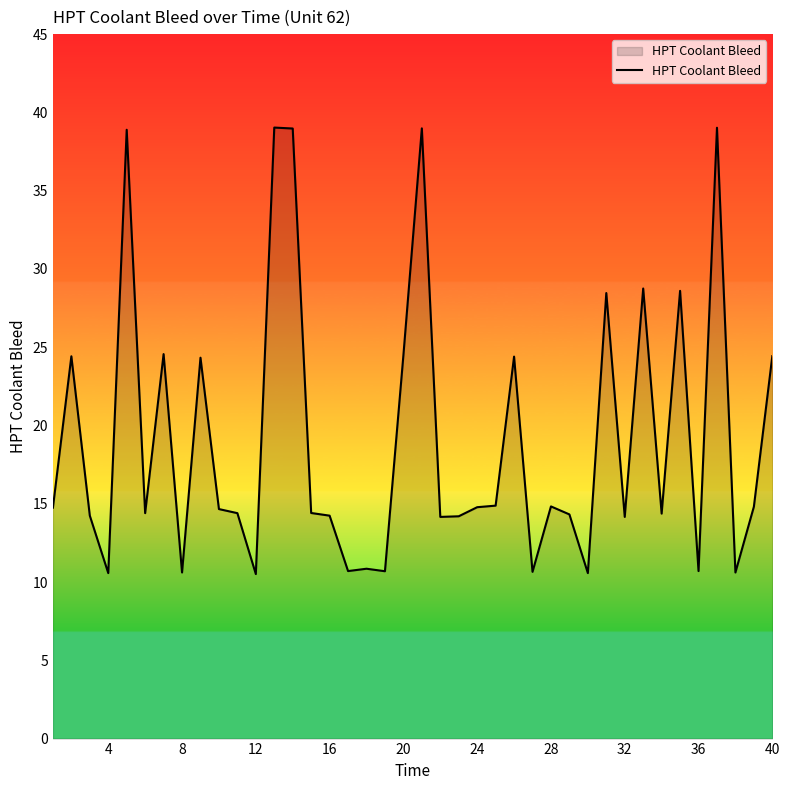

What is the greatest value displayed?

39.0